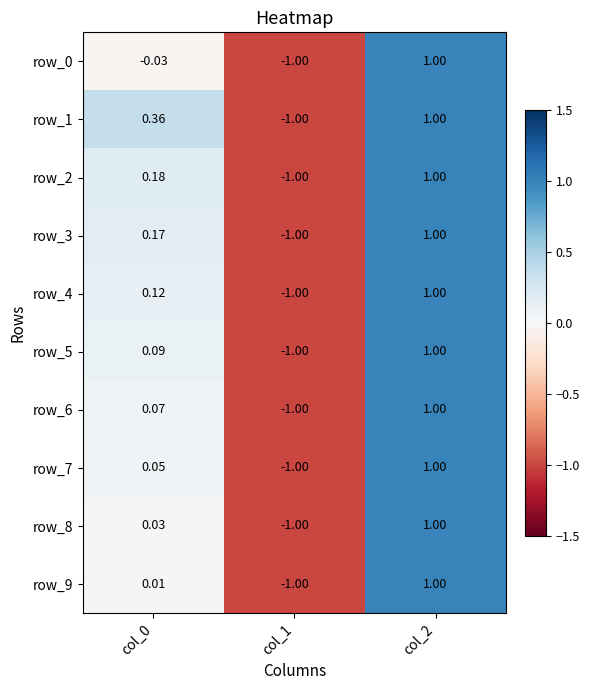

How many row_5 values are between -1 and 1?

3